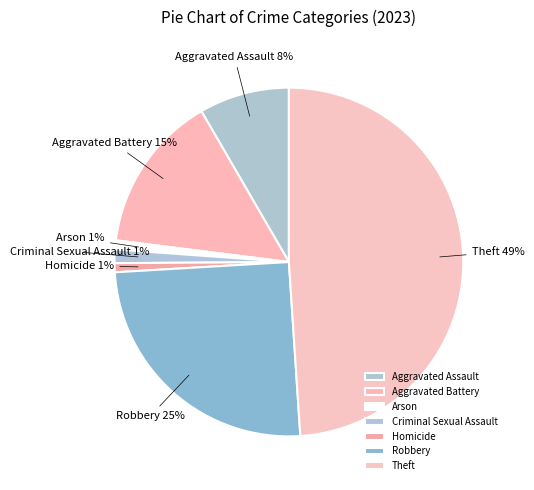

Which slice is the largest?

Theft